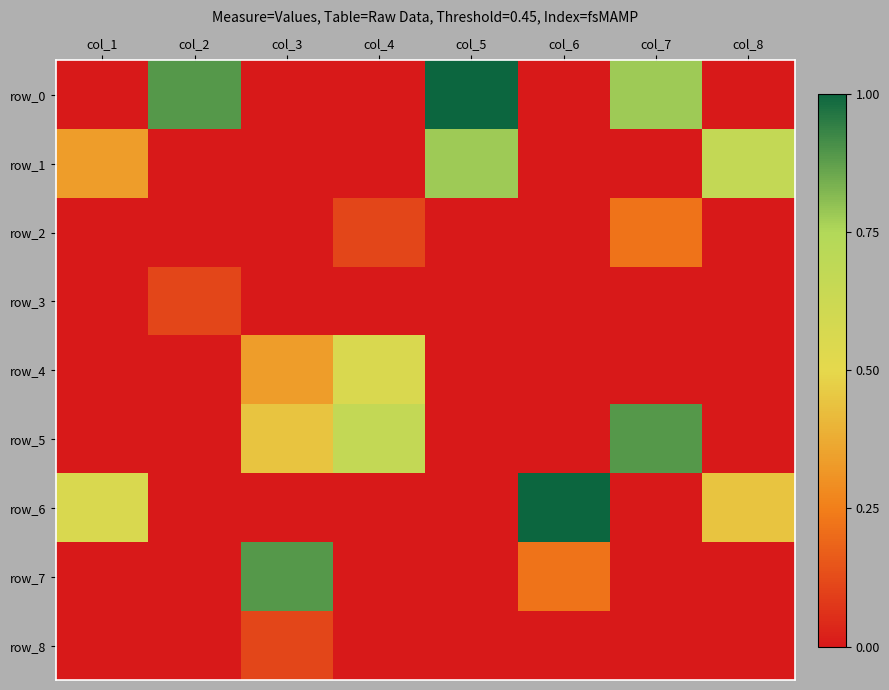

At which label does row_4 reach its peak?

col_4